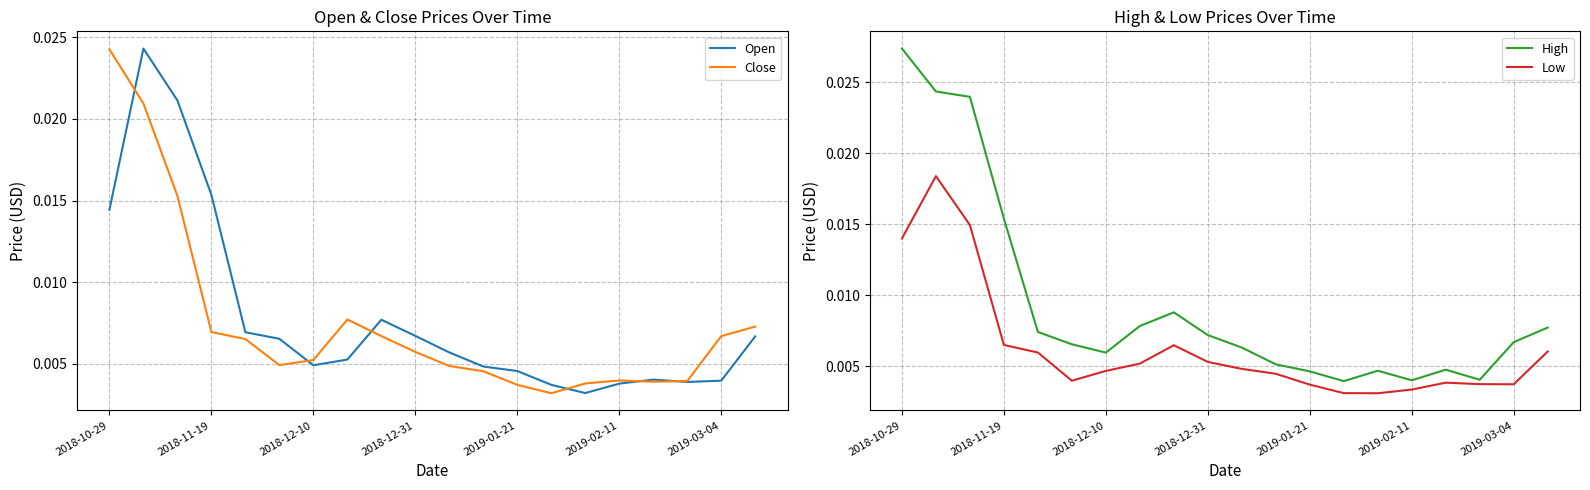

How many lines are shown in the chart?

4